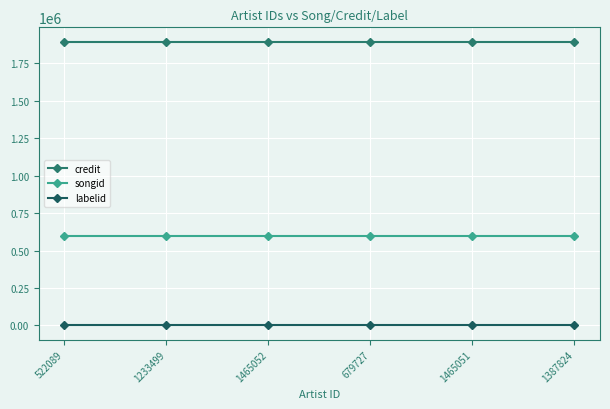

How many distinct data groups are displayed?

3